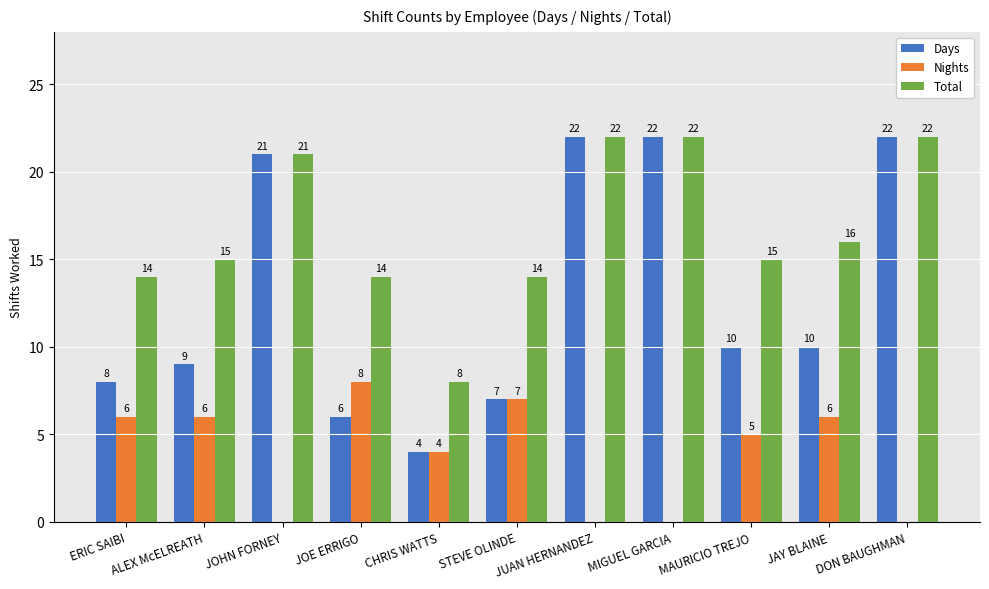

What are all the series names shown in the legend?

Days, Nights, Total